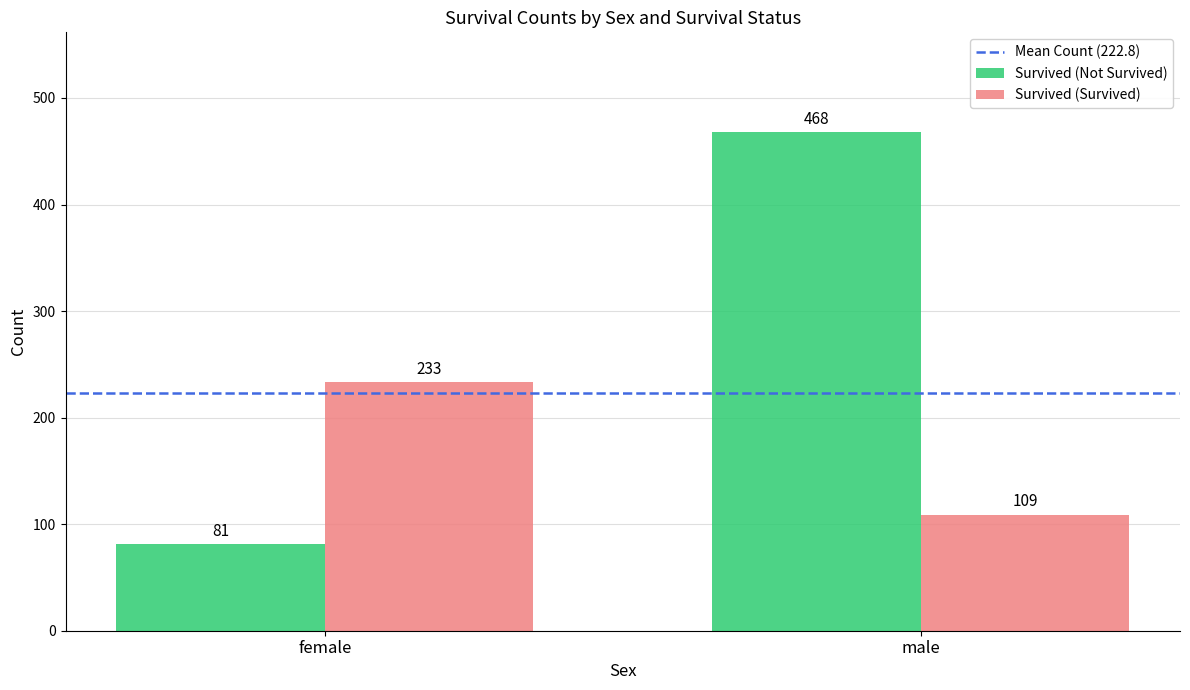

What is the spread (max minus min) of values at male?

359